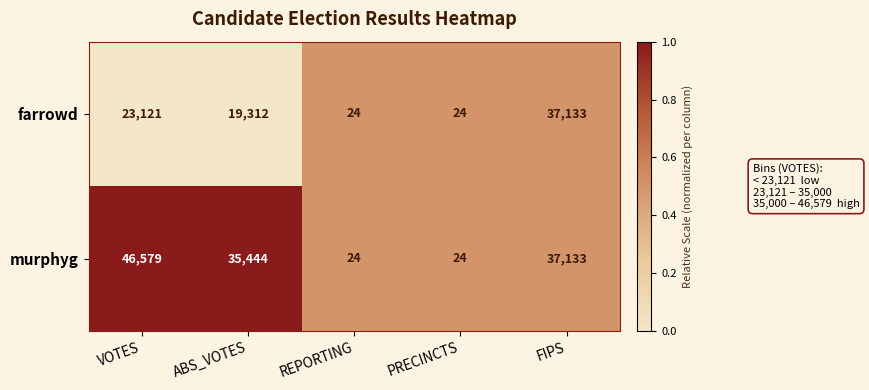

How many series are shown in this chart?

2